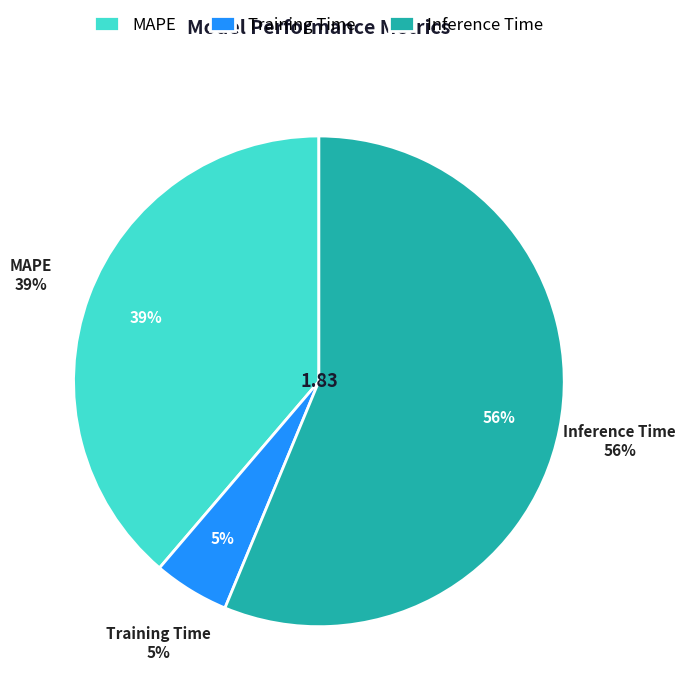

Combined, do Inference Time and MAPE account for over 50%?

Yes